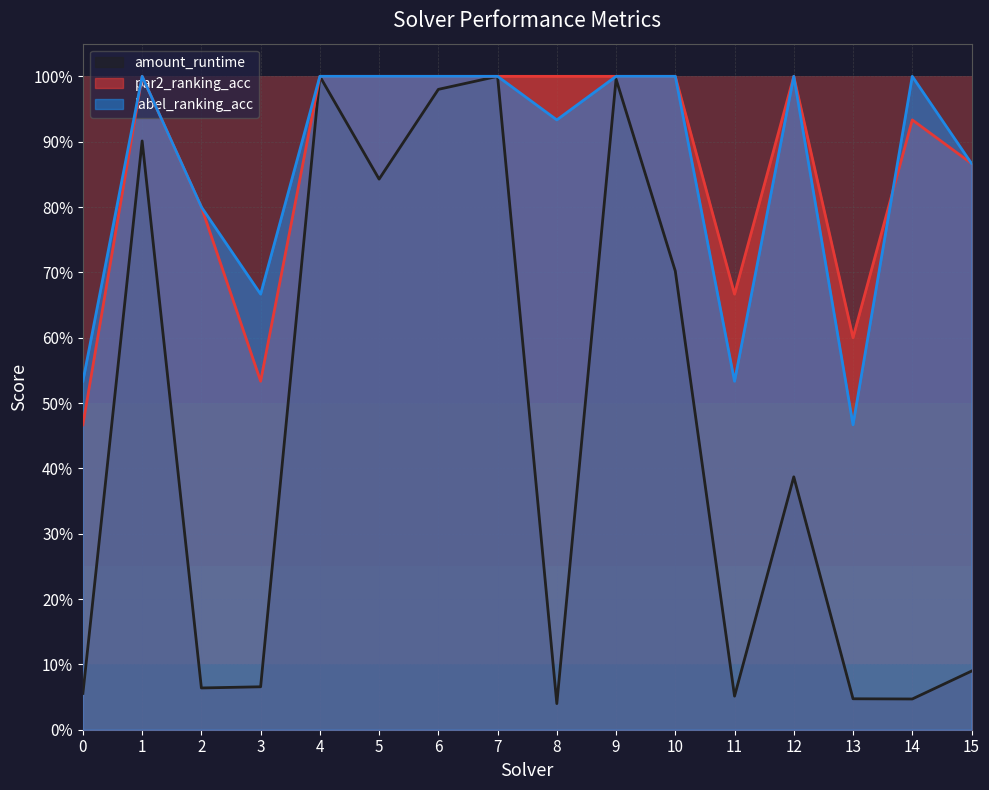

Between 11 and 12, which is larger?

12